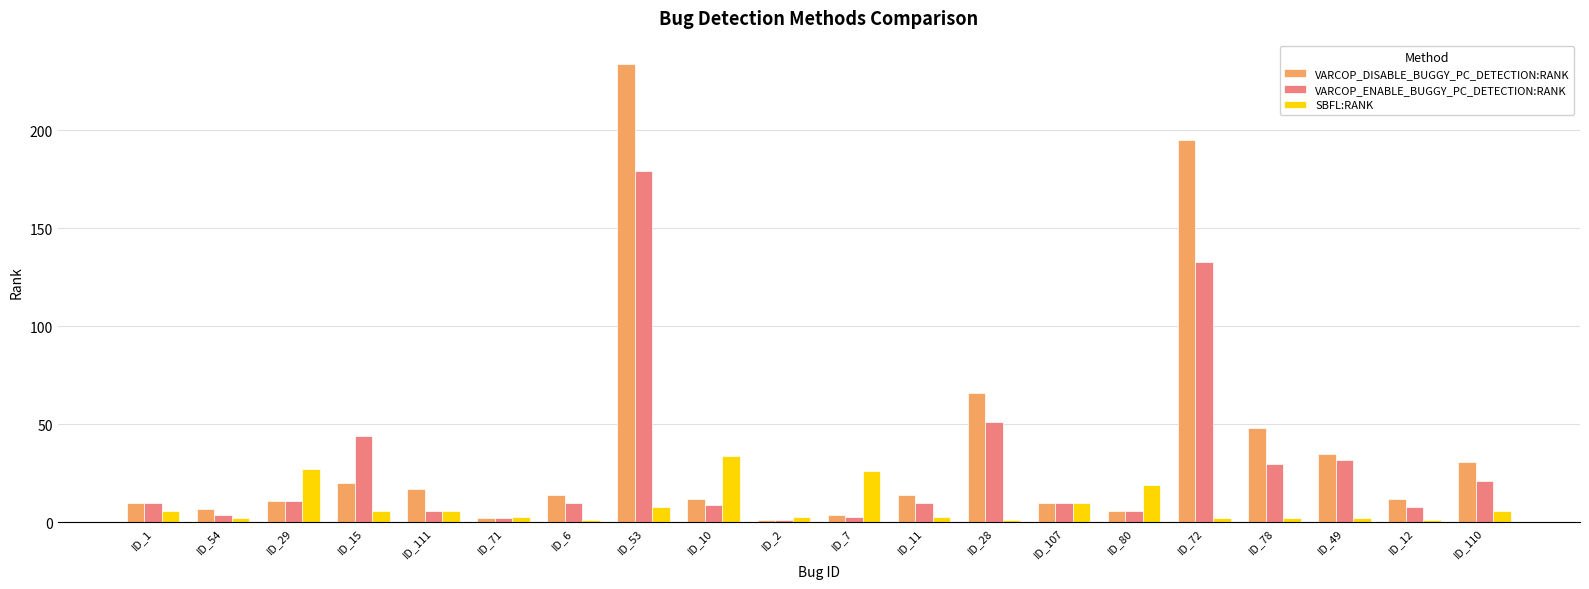

True or false: VARCOP_ENABLE_BUGGY_PC_DETECTION:RANK has a value of 1 at ID_2.

True